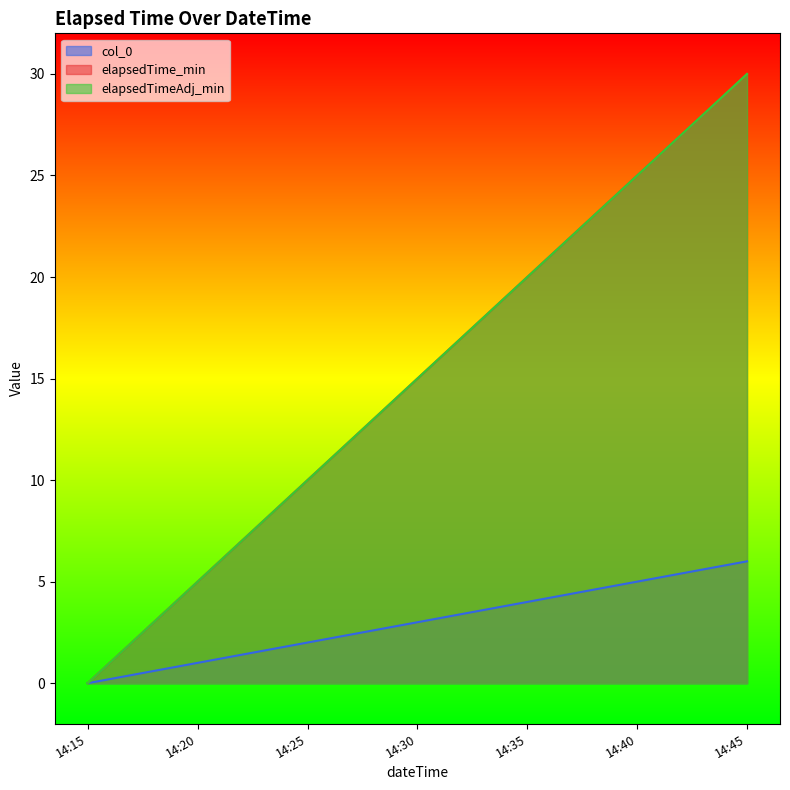

What is the label of the 7th point from the right?

2015-06-24 14:15:00